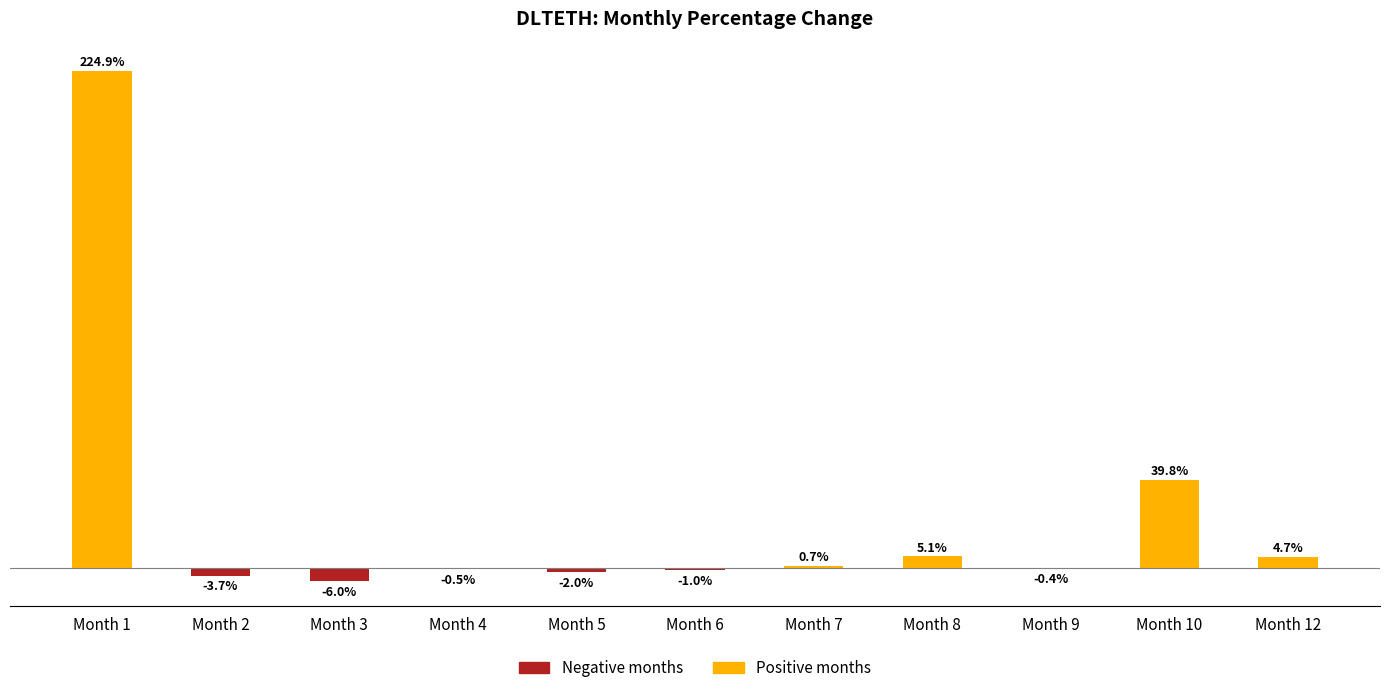

Does the chart contain stacked bars?

No